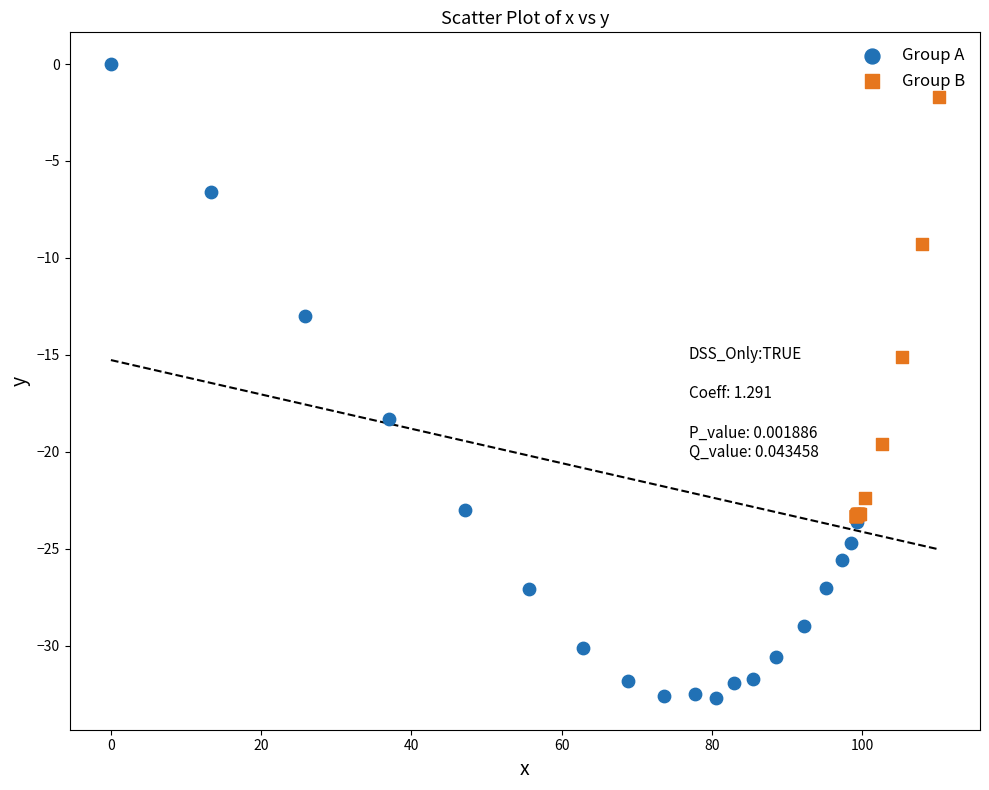

Which series has the widest spread of Y values?

Group A